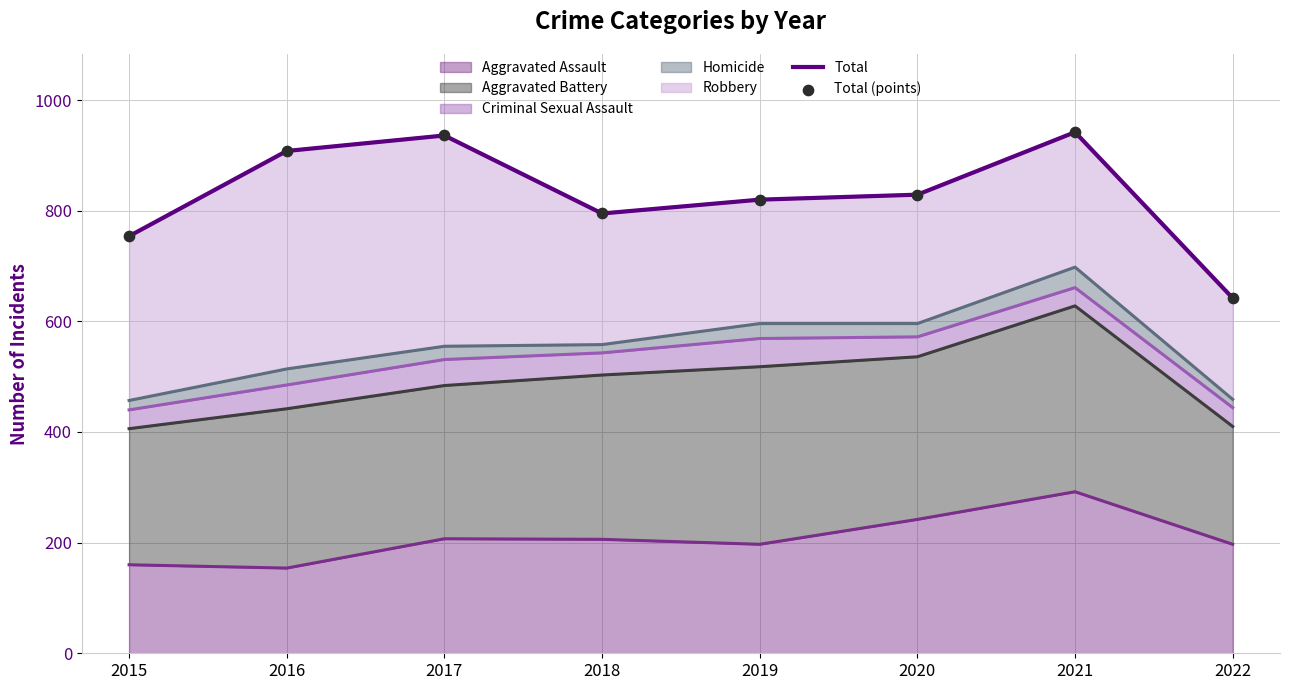

Is the value of Total at 2015 greater than the value of Total (points) at 2019?

No